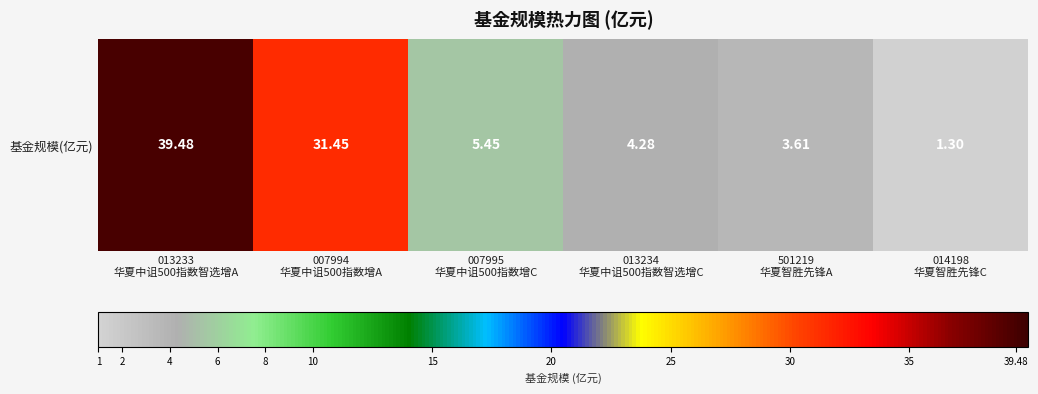

At which label does the data first exceed 5?

013233
华夏中诅500指数智选增A